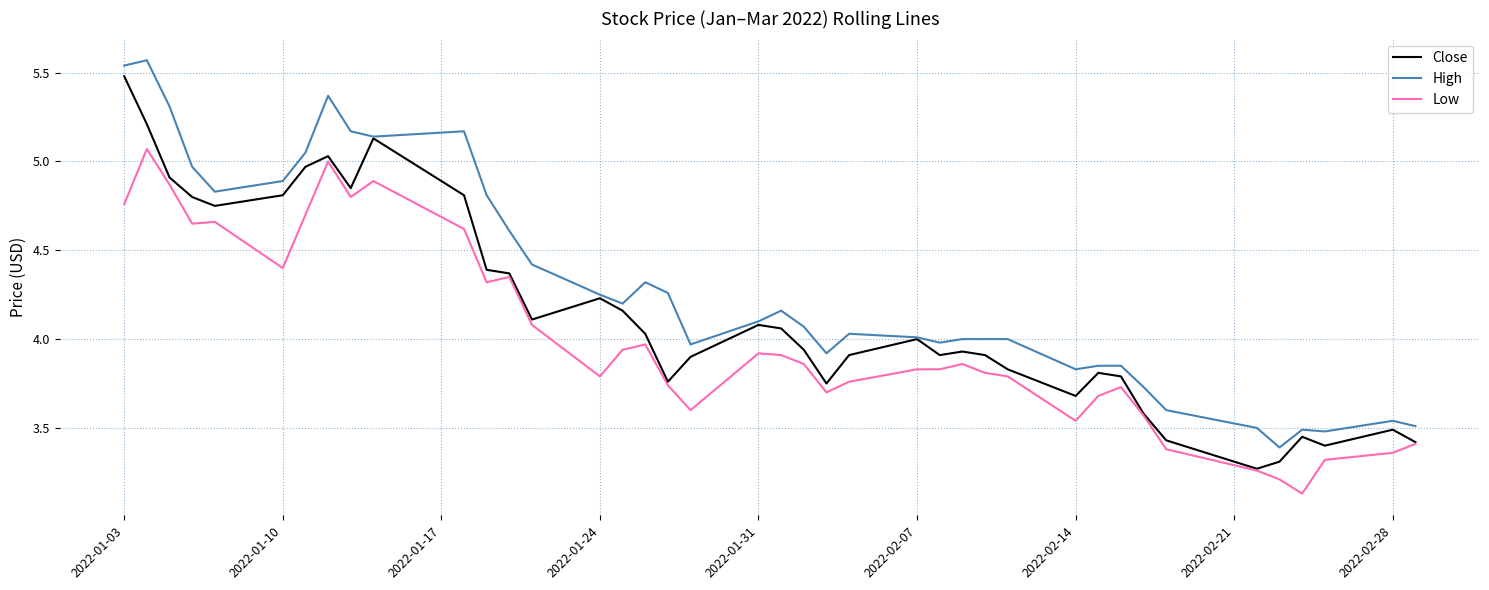

Is this an area chart (filled region under the line)?

No